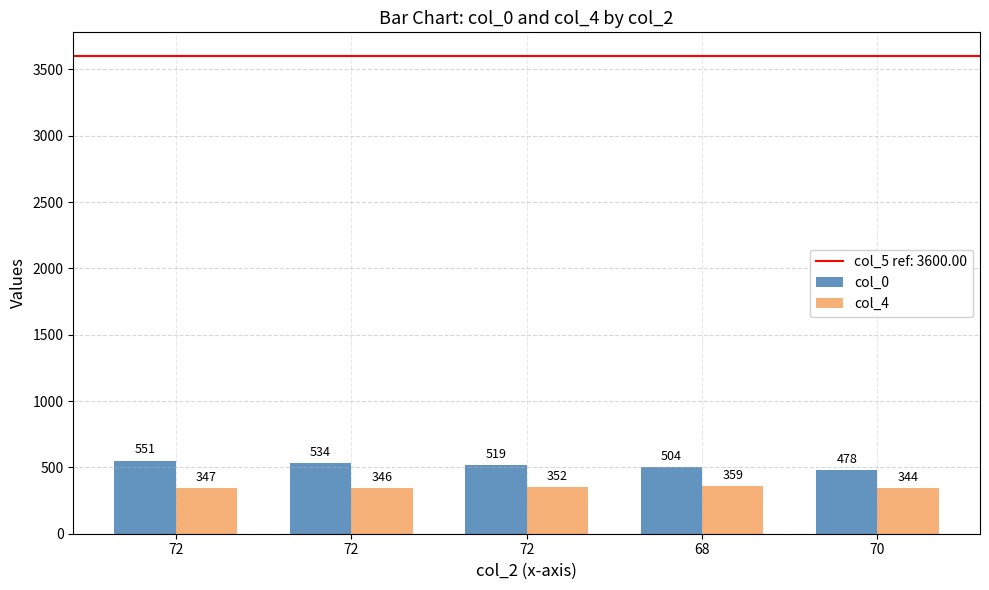

Are the bars grouped side by side (vs. stacked)?

Yes